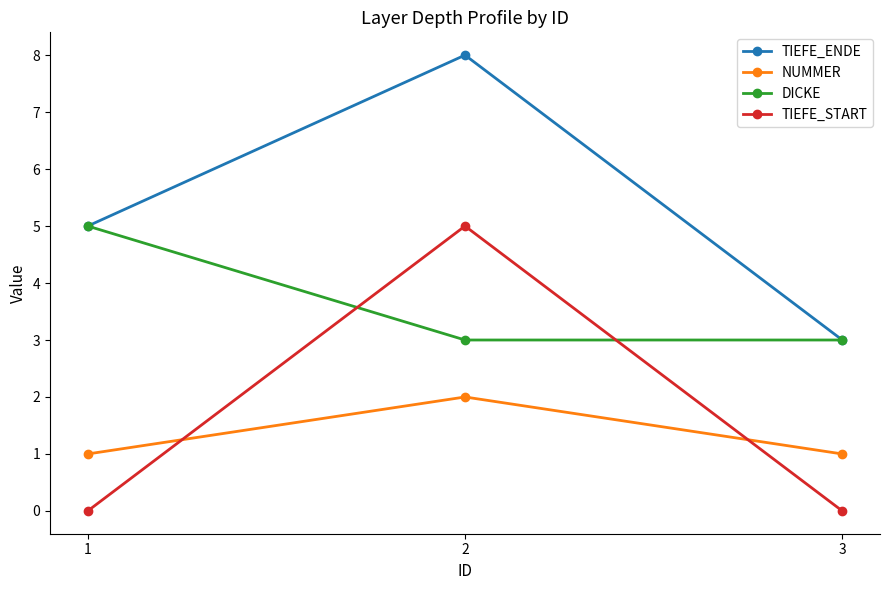

What is the sum of the DICKE values at 2 and 3?

6